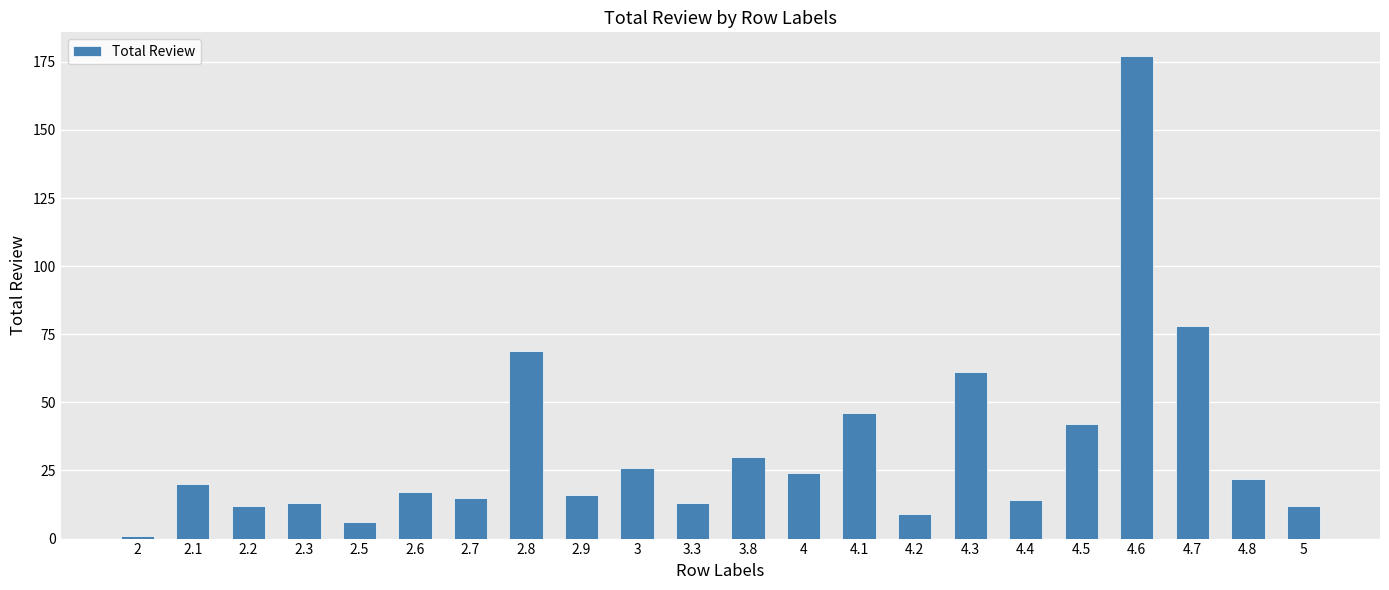

What is the minimum value shown in the chart?

1